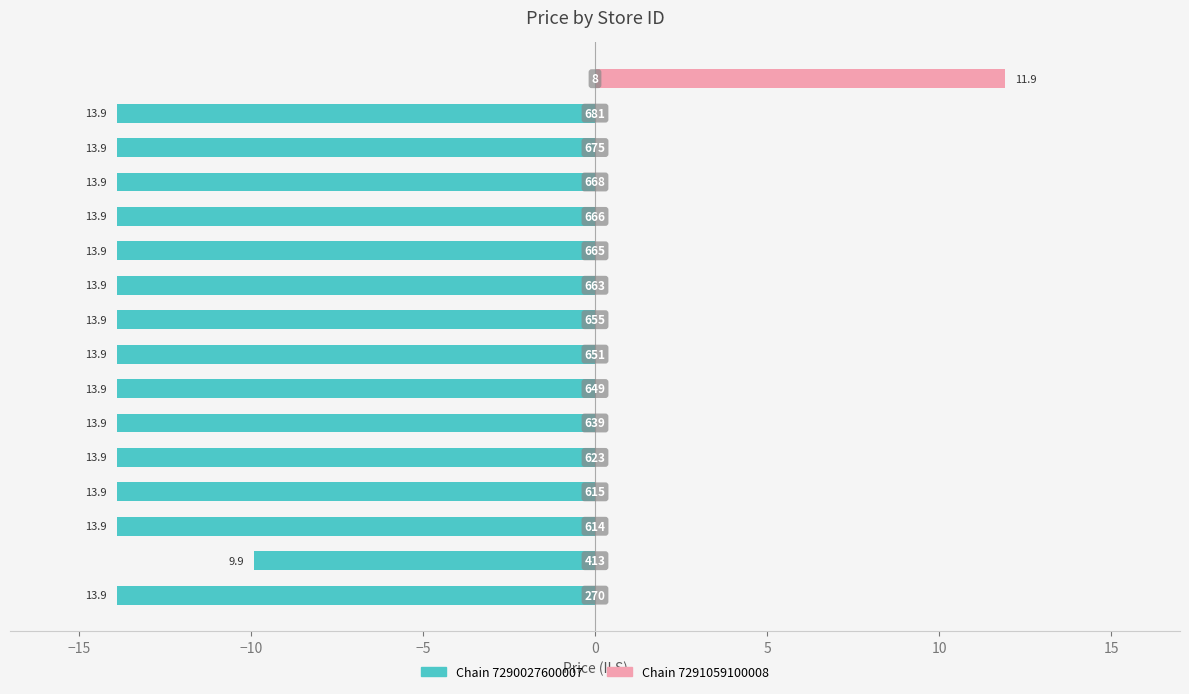

What are all the series names shown in the legend?

Chain 7290027600007, Chain 7291059100008